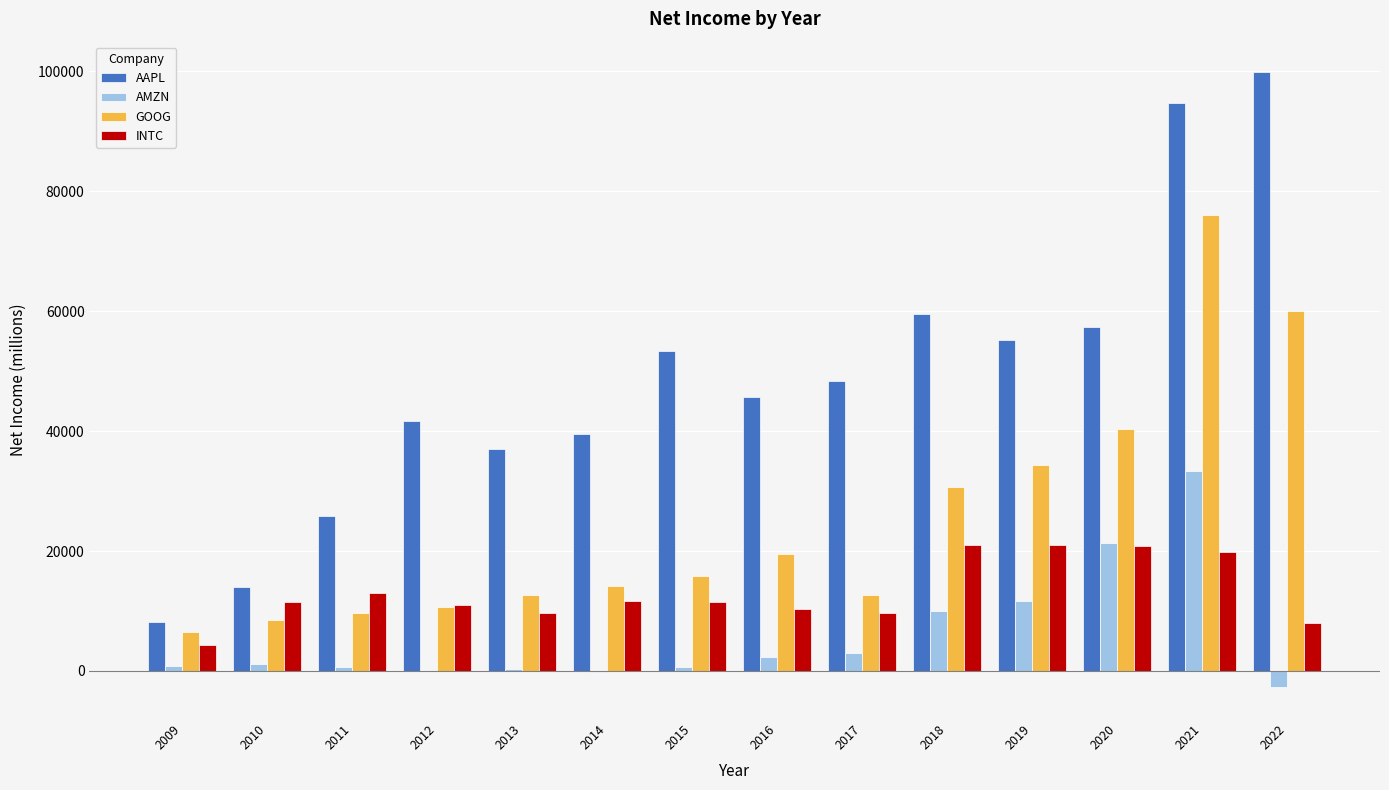

The value of INTC at 2011 is 12942. True or false?

True